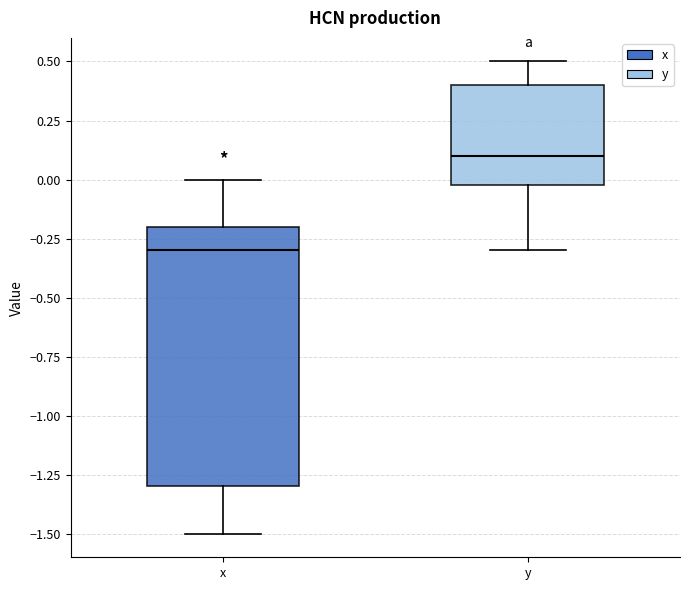

Where does the upper whisker of the box for y end on the y-axis? The values are not printed on the chart, so give them approximately, as read against the axis.

0.5